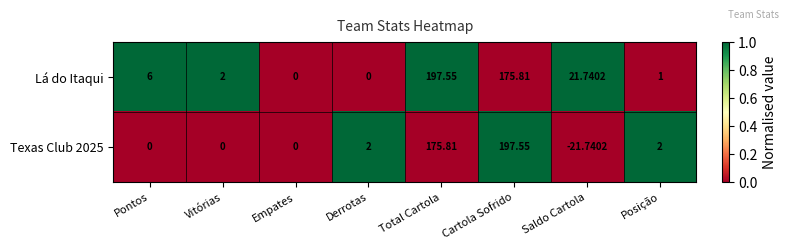

Which series changed the most between Pontos and Derrotas?

Lá do Itaqui